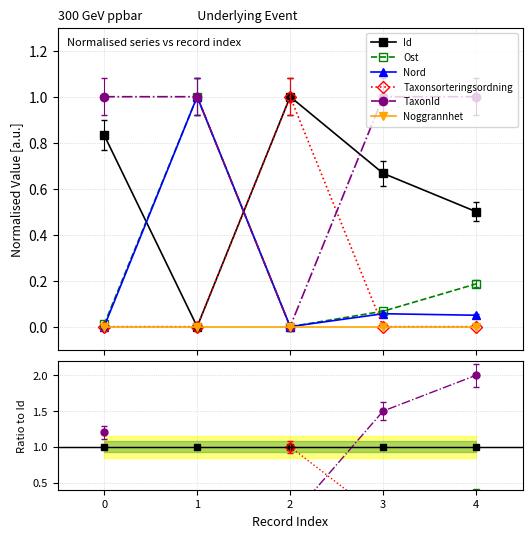

The value of Ost at 0 is 0.0. True or false?

True